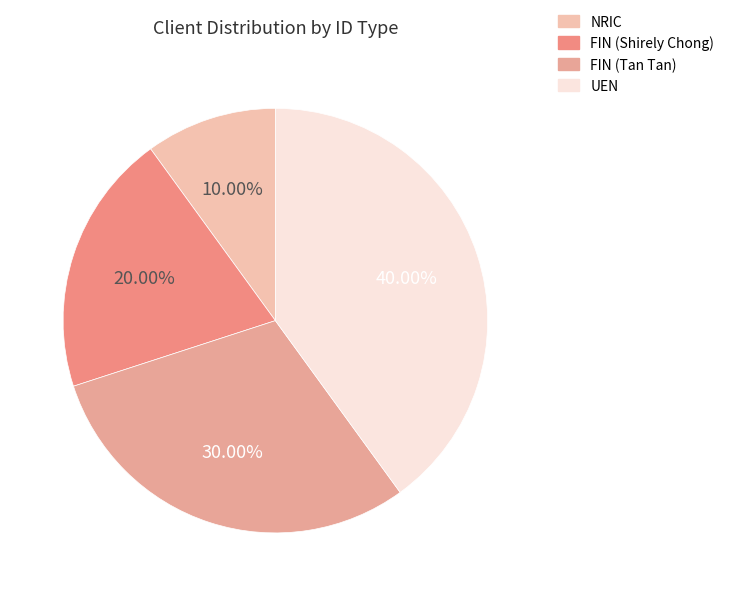

What is the total percentage of FIN (Shirely Chong) and FIN (Tan Tan)?

50.0%